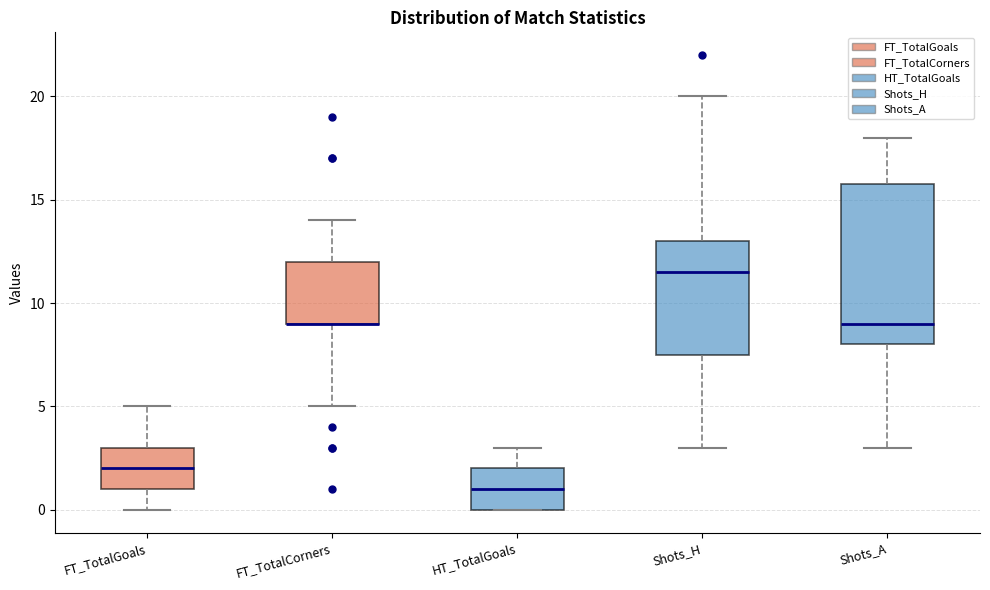

Which box is the tallest, from its lower edge to its upper edge?

Shots_A